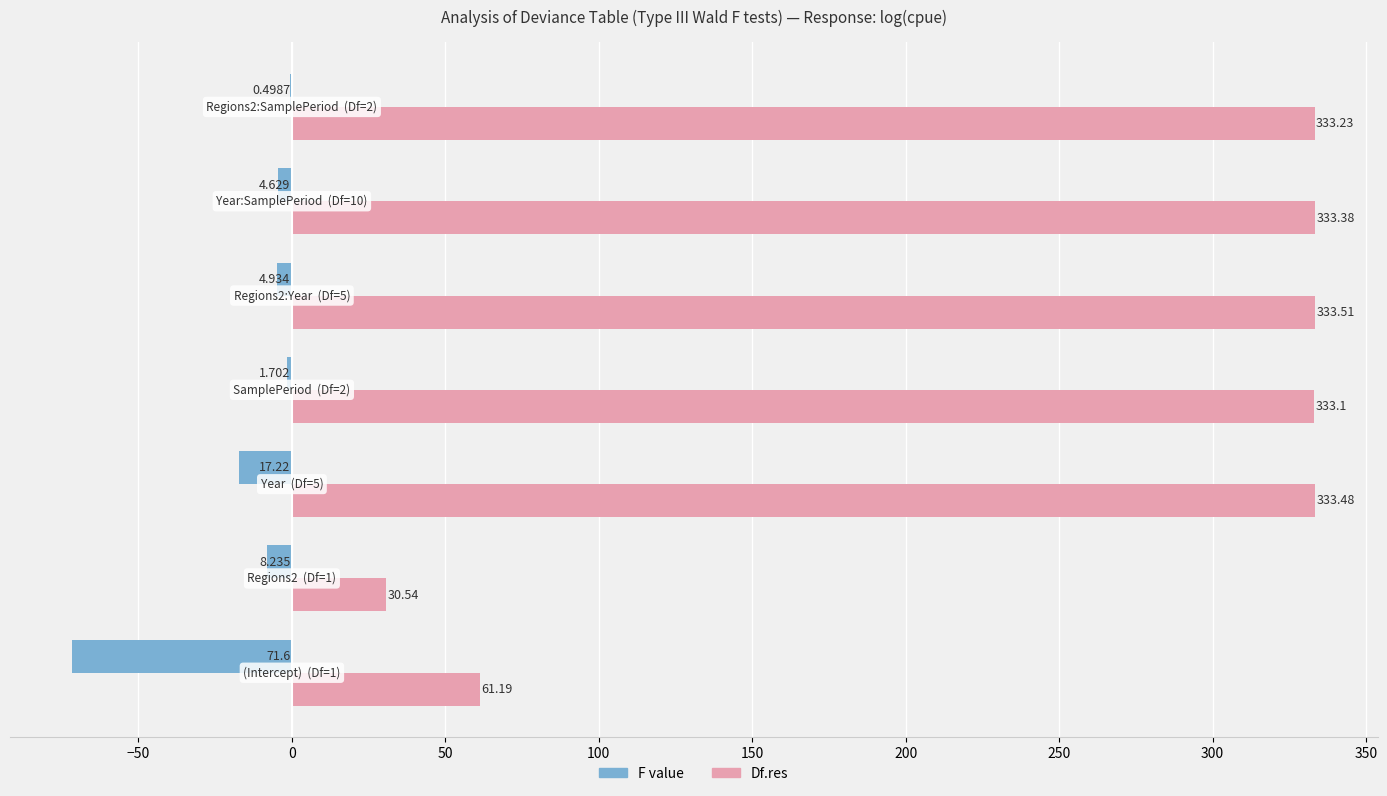

Which series has the largest total across all categories?

Df.res